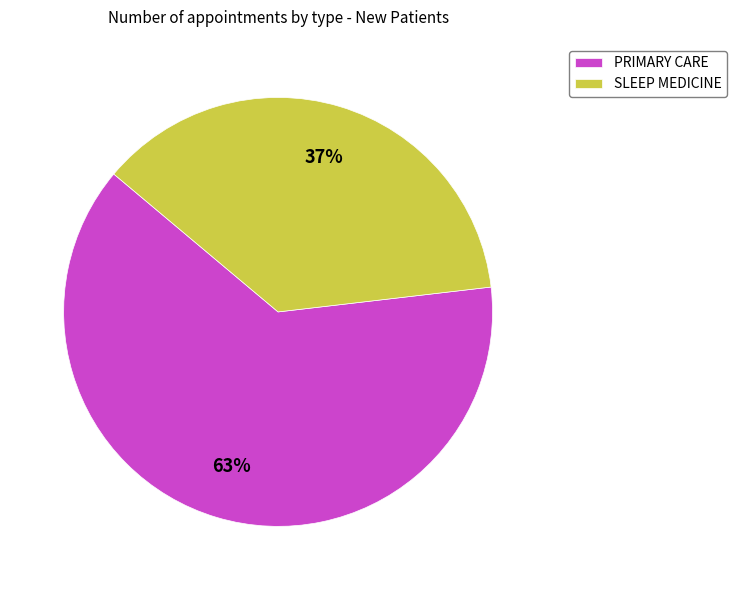

Between PRIMARY CARE and SLEEP MEDICINE, which is larger?

PRIMARY CARE